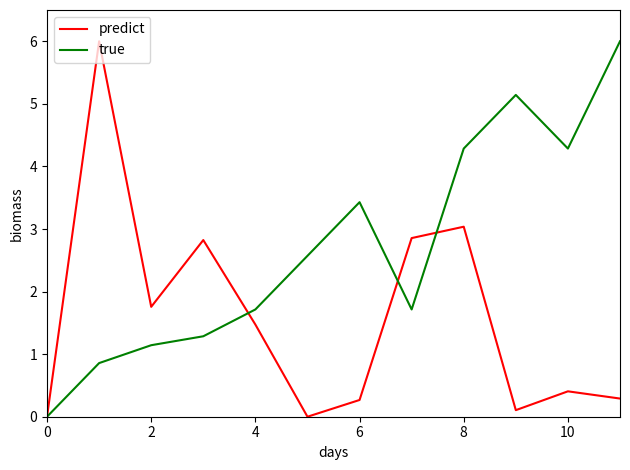

True or false: predict has more than 0 interior local peaks.

True